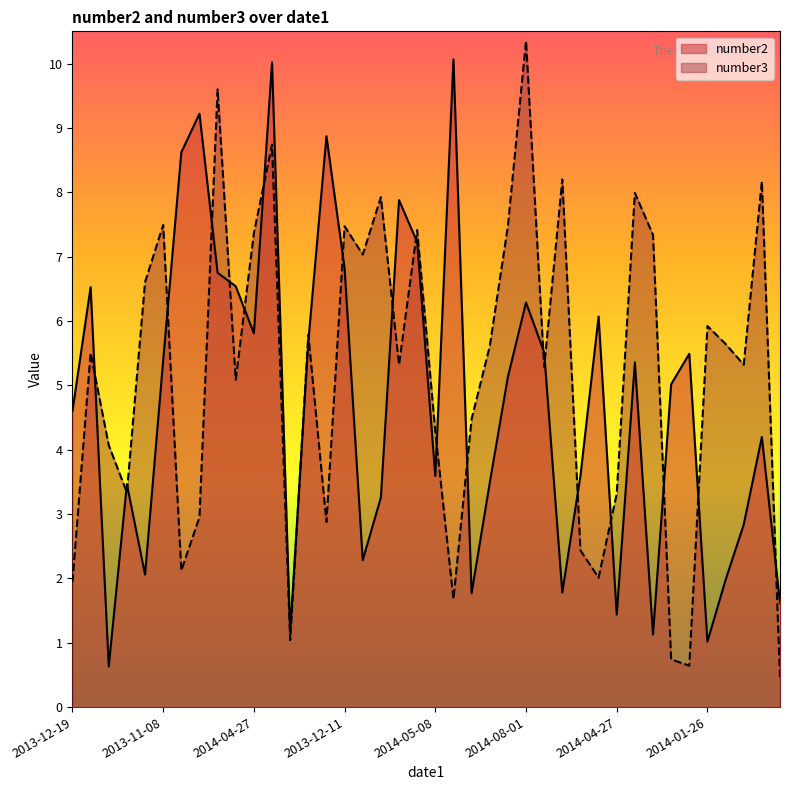

What is the value of the number3 point at the 23rd from the left?

4.5